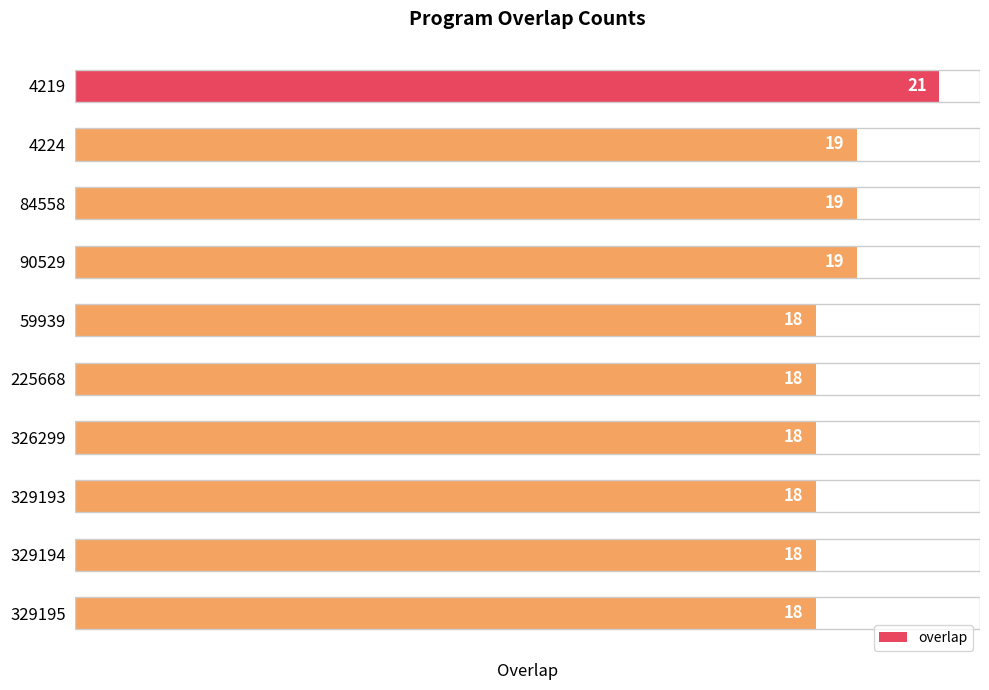

What is the sum of all values?

186